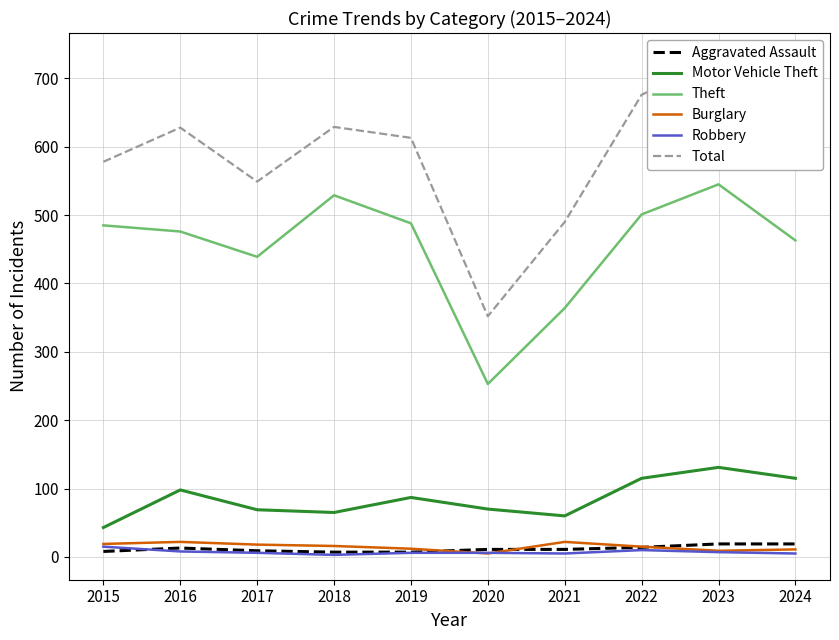

Where do Robbery and Aggravated Assault first cross each other?

2015 and 2016